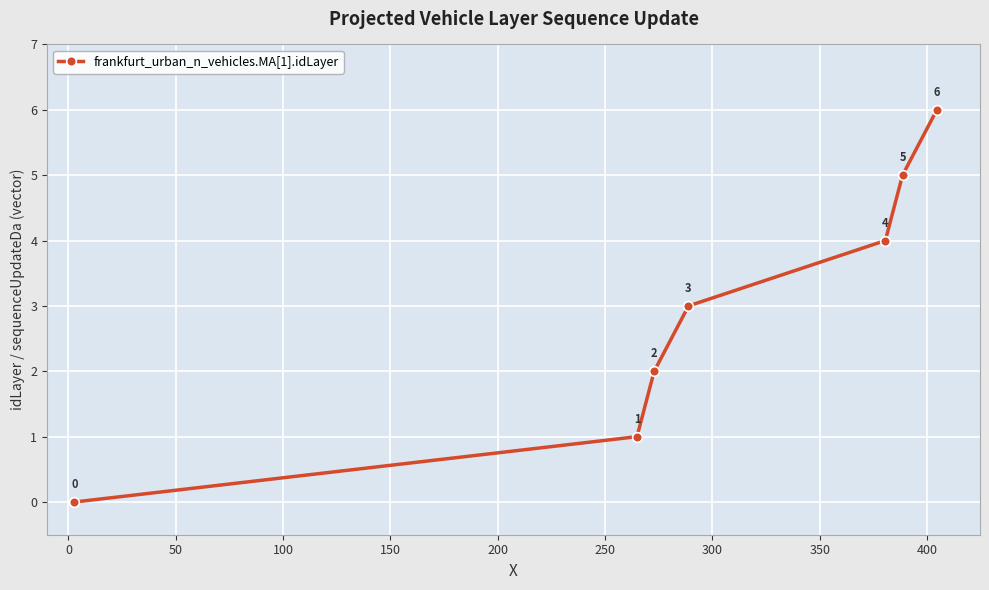

What is the difference between the second highest and minimum values?

5